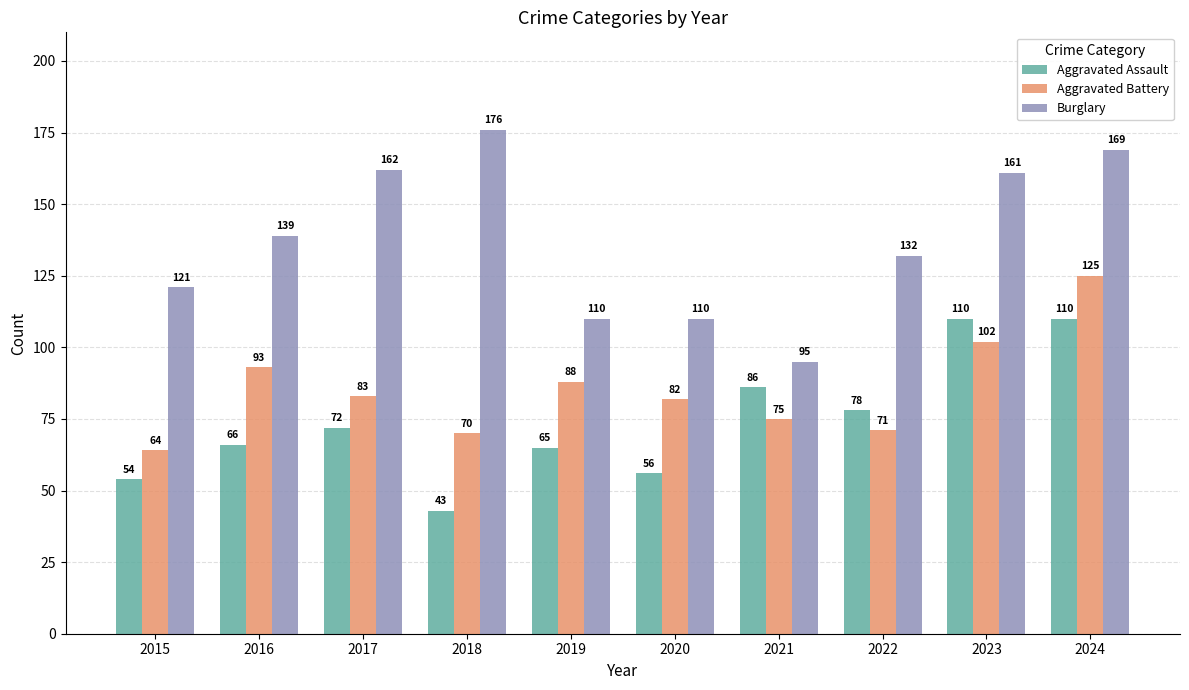

What is the total value across all series at 2019?

263